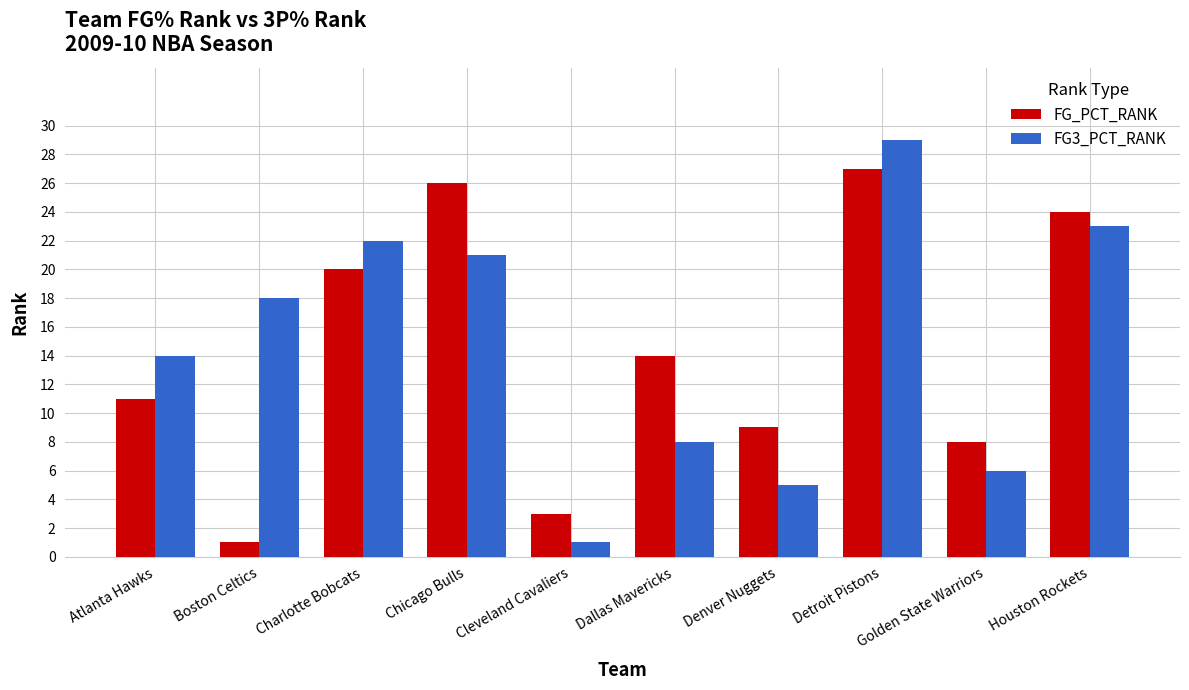

What is the total value across all series at Cleveland Cavaliers?

4